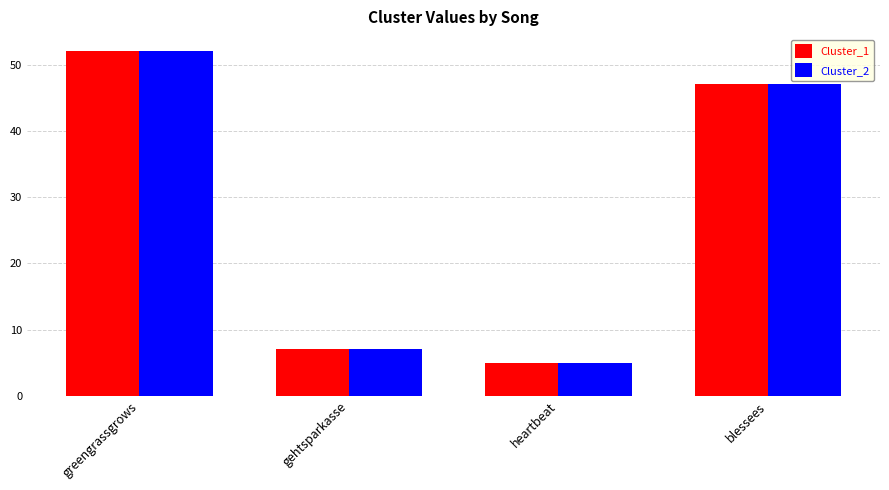

What is the difference between the Cluster_1 values at blessees and greengrassgrows?

5